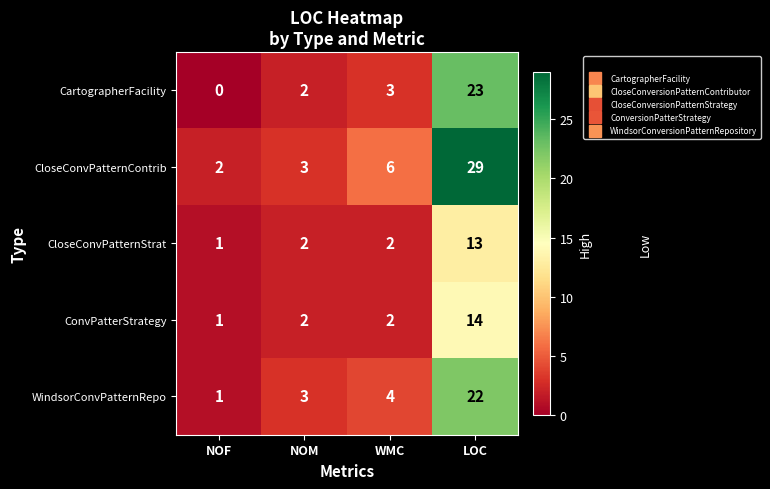

How many distinct data groups are displayed?

5